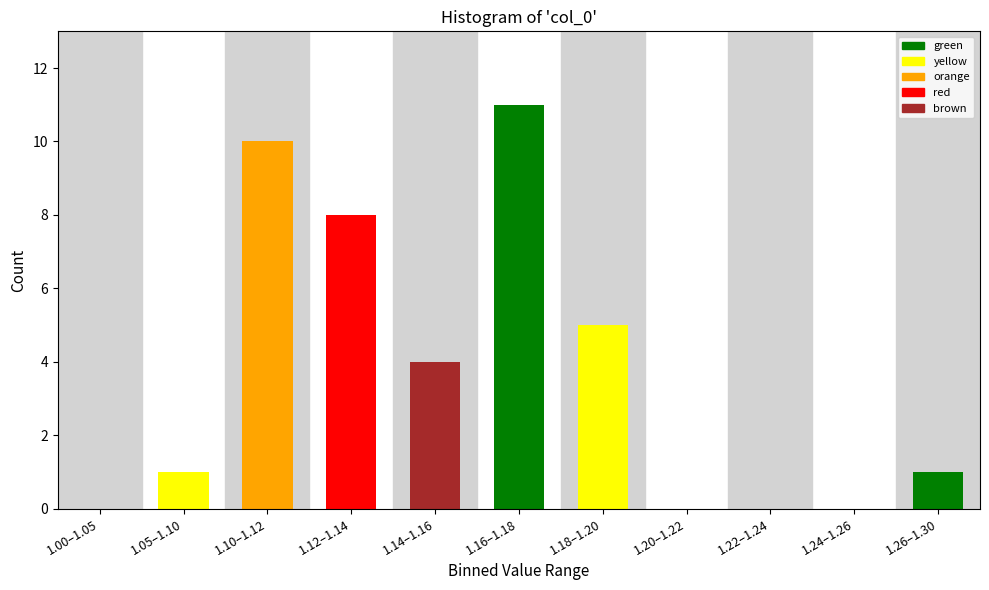

Reading left to right, transcribe all the data shown in this chart.

1.00–1.05=0	1.05–1.10=1	1.10–1.12=10	1.12–1.14=8	1.14–1.16=4	1.16–1.18=11	1.18–1.20=5	1.20–1.22=0	1.22–1.24=0	1.24–1.26=0	1.26–1.30=1